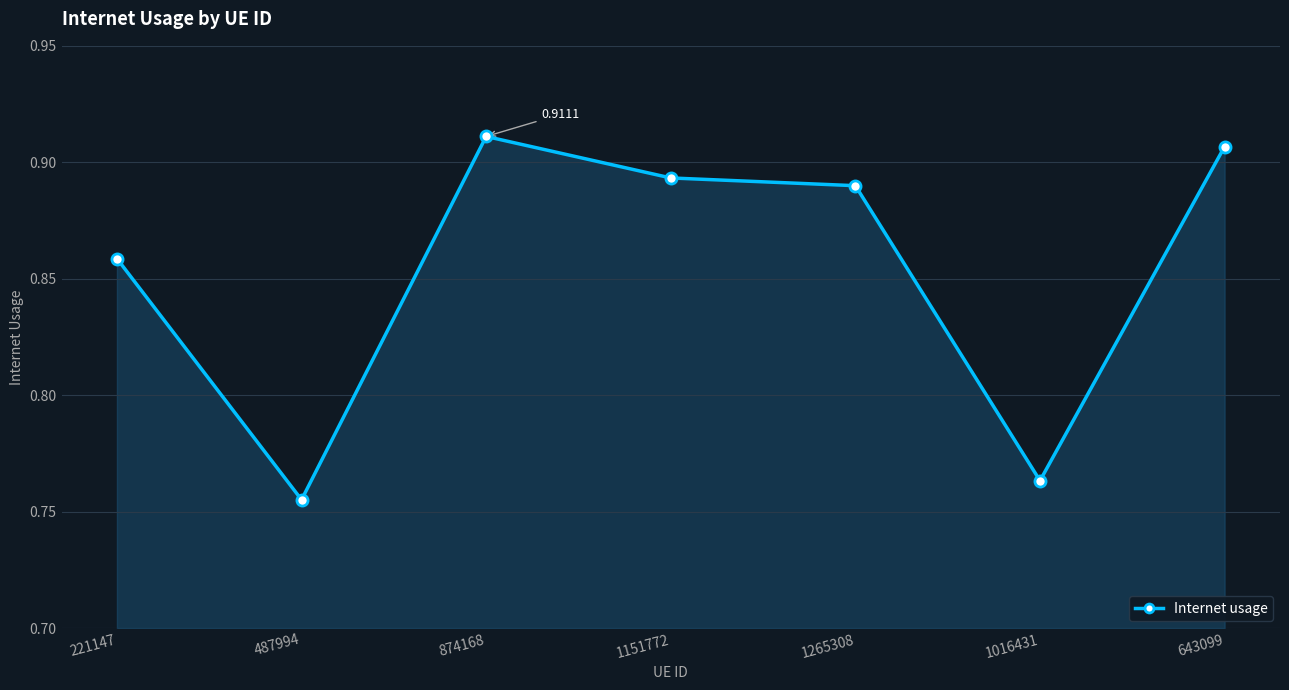

True or false: there are more than 0 points higher than both neighbors.

True